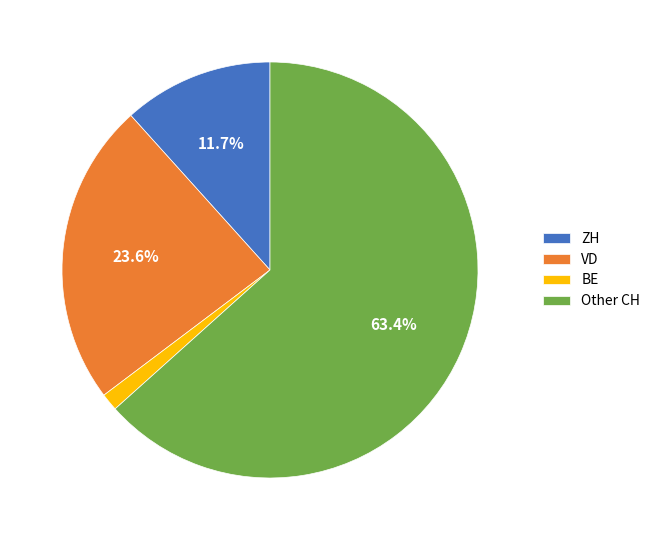

What is the smallest slice in the pie chart?

BE